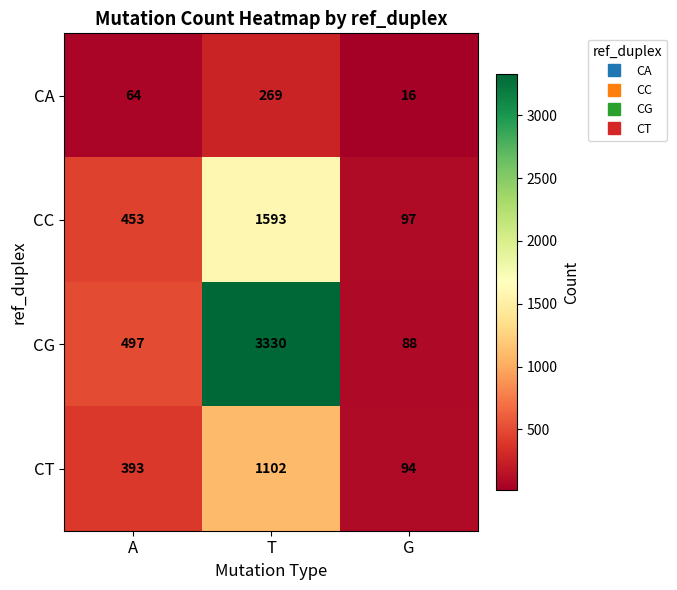

Reading right to left, what are all the values shown in this chart?

CA: 16	269	64
CC: 97	1593	453
CG: 88	3330	497
CT: 94	1102	393